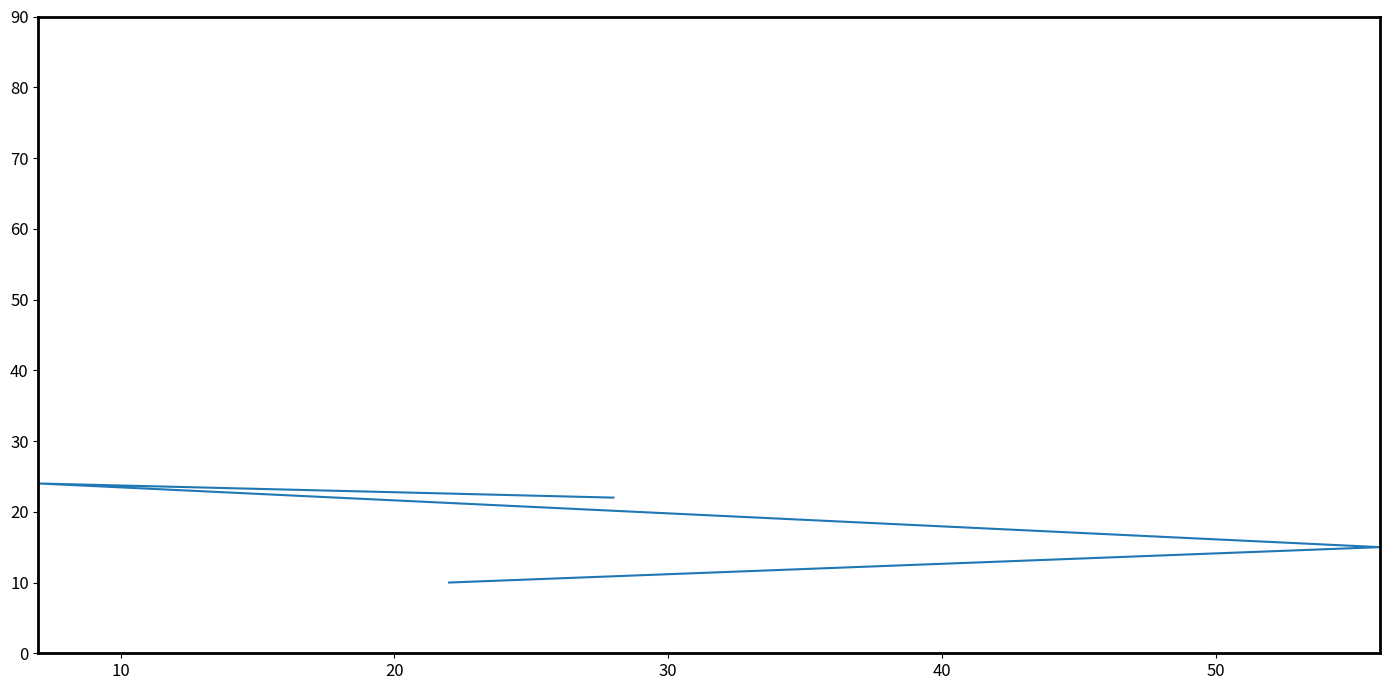

Is this an area chart (filled region under the line)?

No